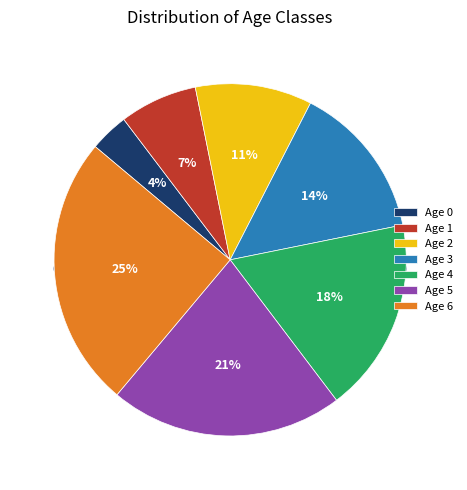

How many segments does this pie chart have?

7